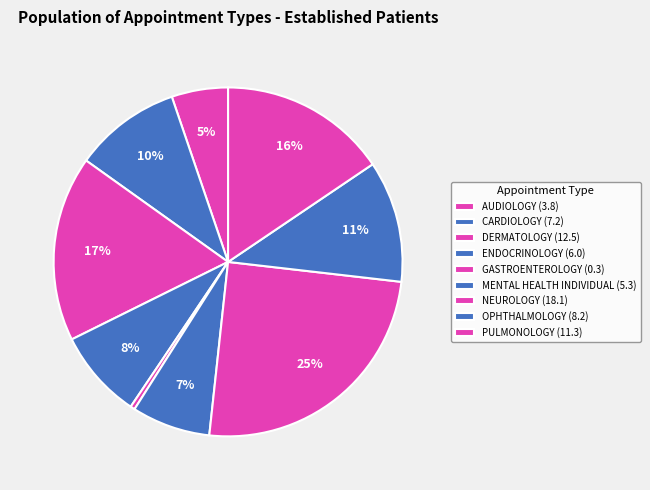

To the nearest percent, what is the difference between the largest and smallest slice percentages?

24%